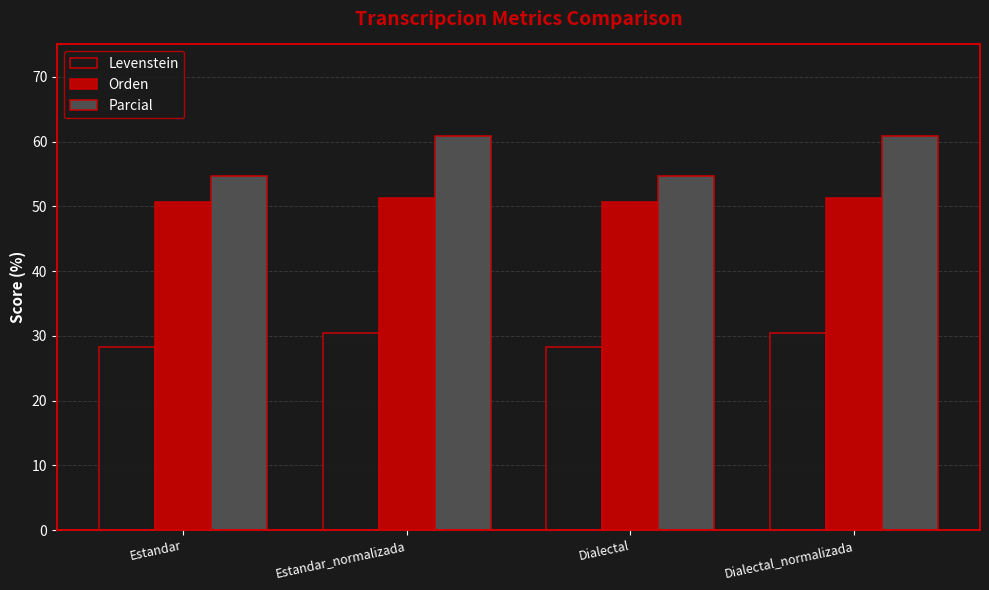

Reading left to right, extract all data points from this chart.

Levenstein: Estandar=28.2	Estandar_normalizada=30.5	Dialectal=28.2	Dialectal_normalizada=30.5
Orden: Estandar=50.6	Estandar_normalizada=51.2	Dialectal=50.6	Dialectal_normalizada=51.2
Parcial: Estandar=54.7	Estandar_normalizada=60.9	Dialectal=54.7	Dialectal_normalizada=60.9